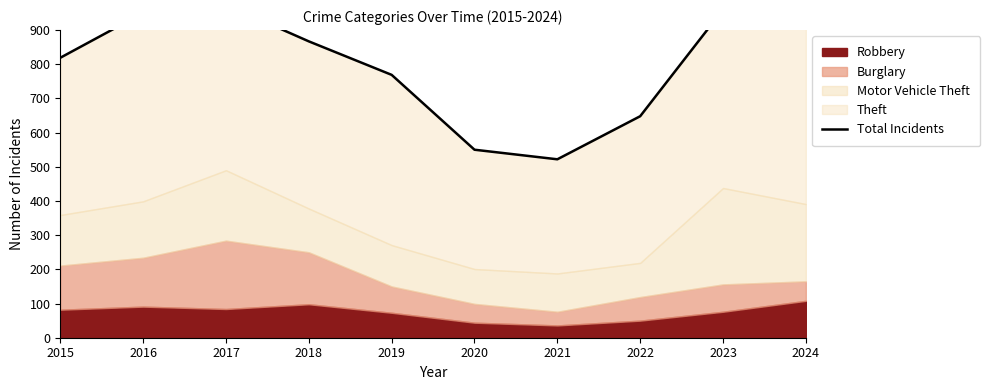

What is the change in value from 2018 to 2022?

-219